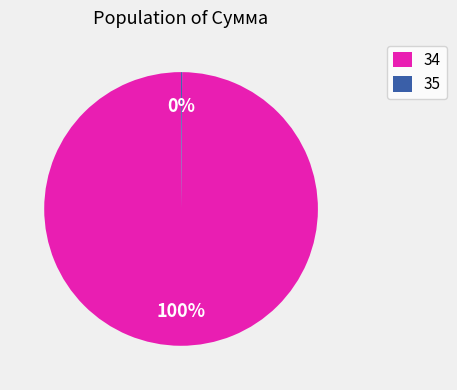

What is the majority slice?

34